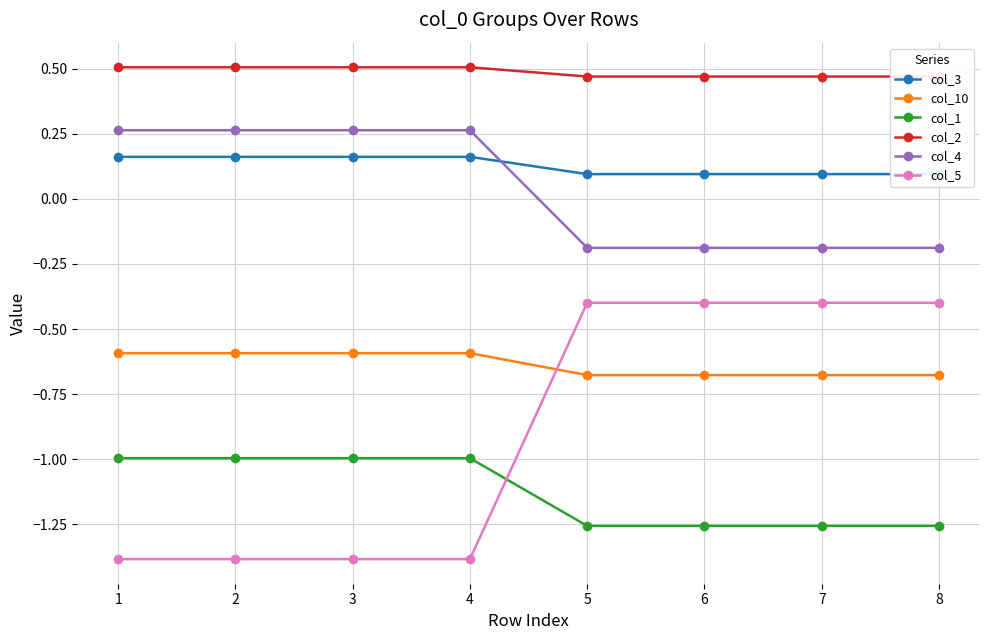

The value of col_10 at 5 is -0.2. True or false?

False